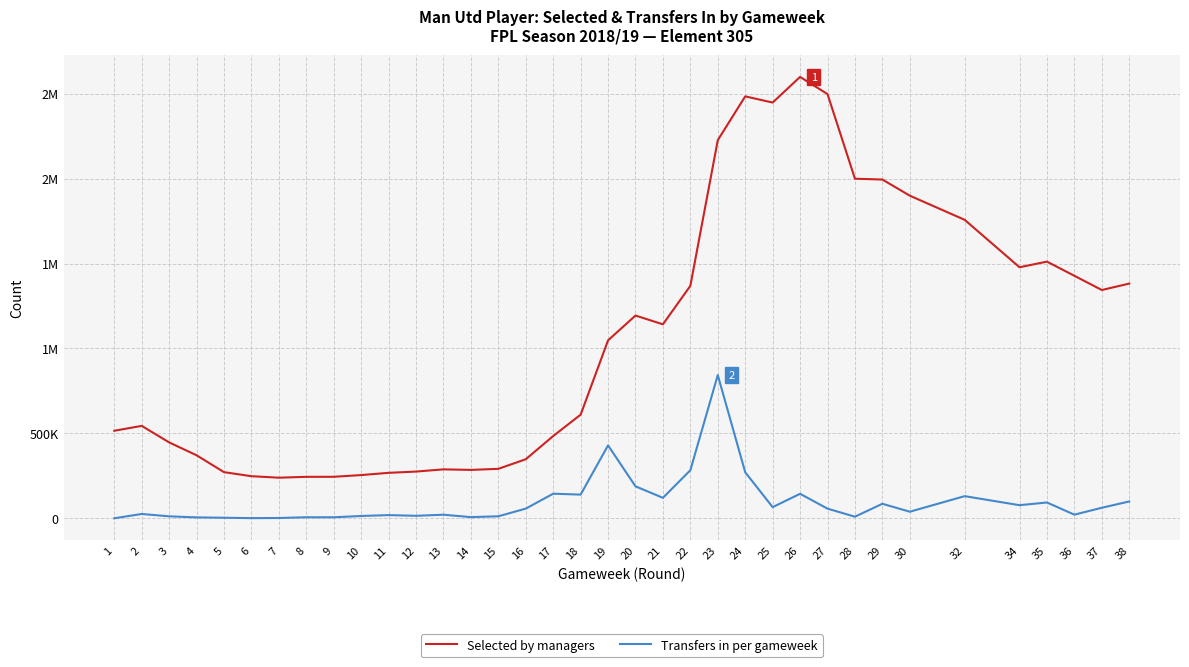

In Transfers in per gameweek, how many points are lower than both neighbors (excluding endpoints)?

11